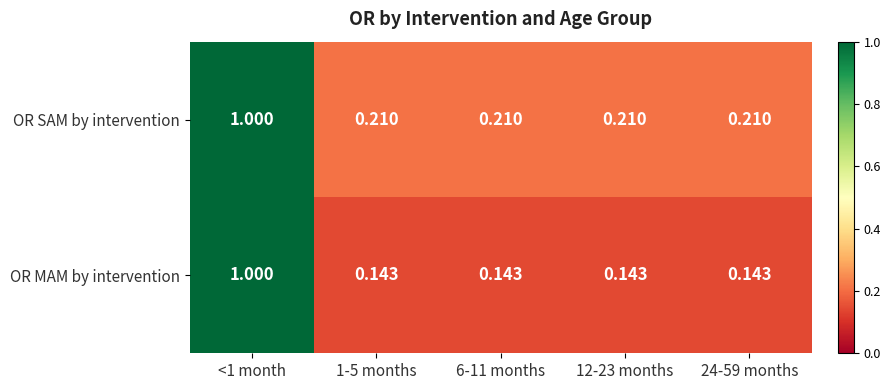

Which series has the largest range (max minus min)?

OR MAM by intervention